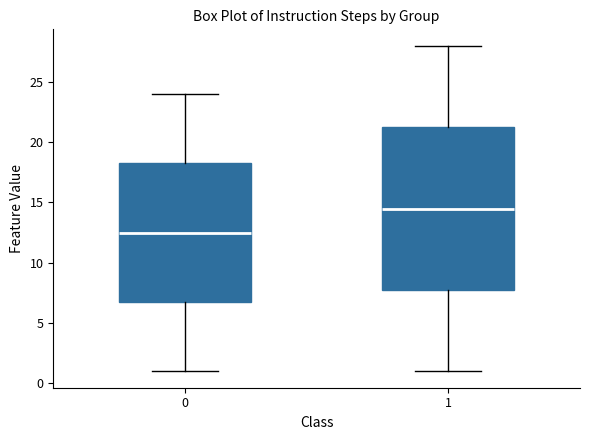

Which box has the lowest median line?

0